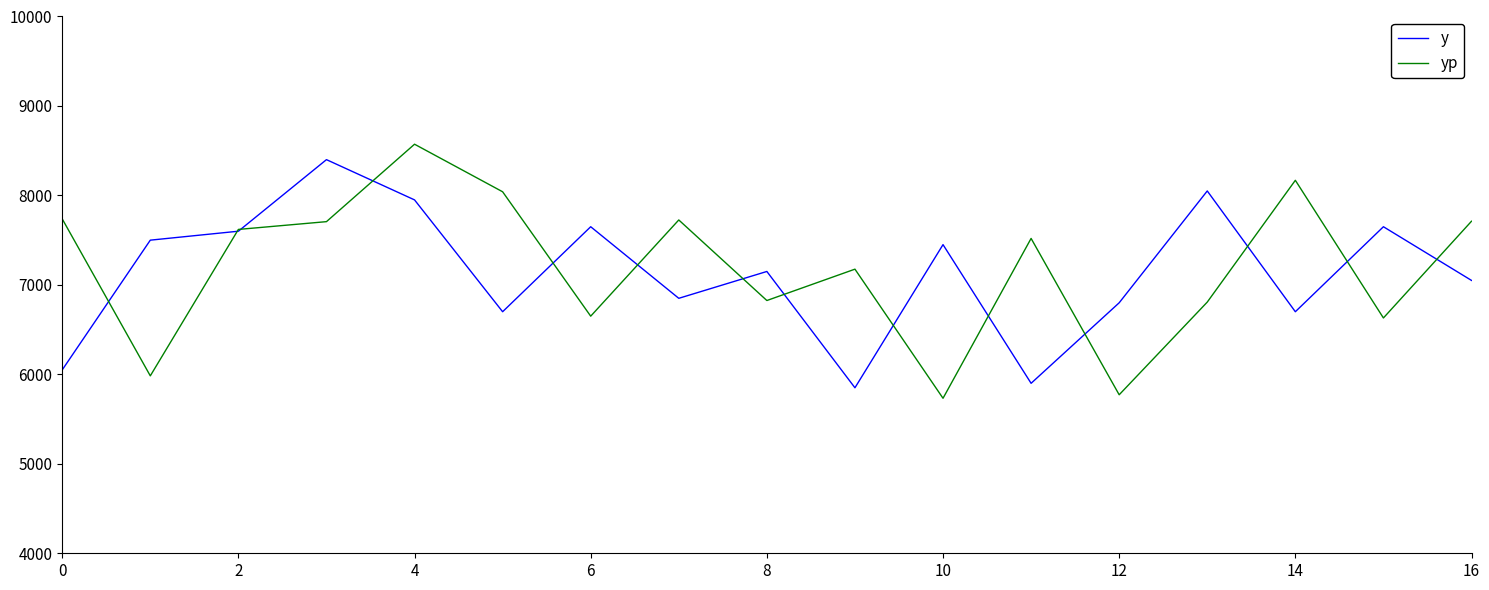

Rank the series by their maximum value, from highest to lowest.

yp, y